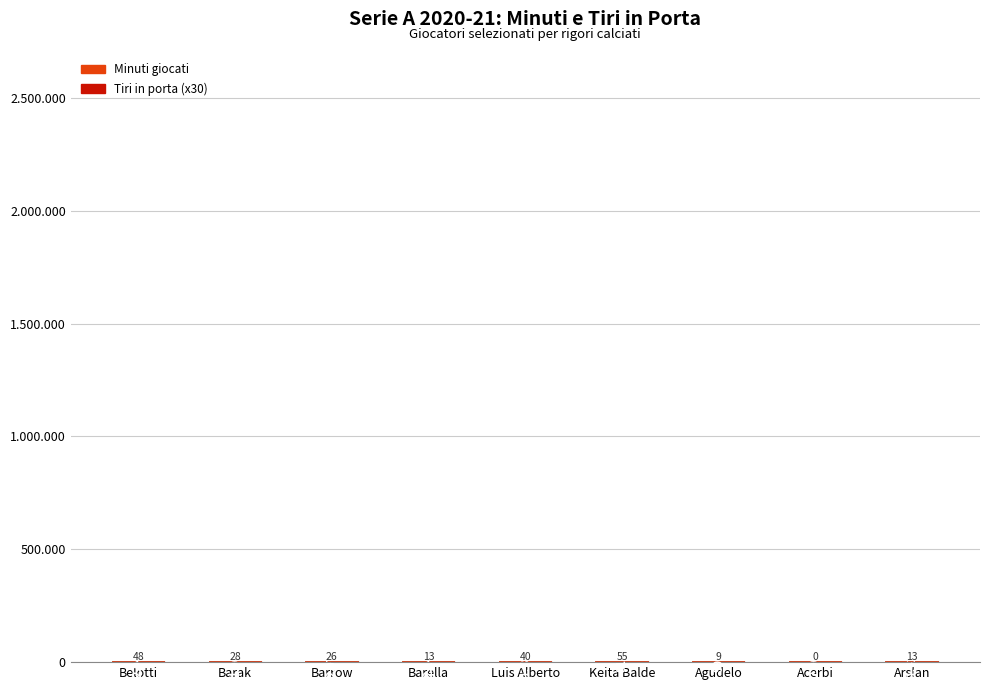

How many values in the Min series are below 1961?

4